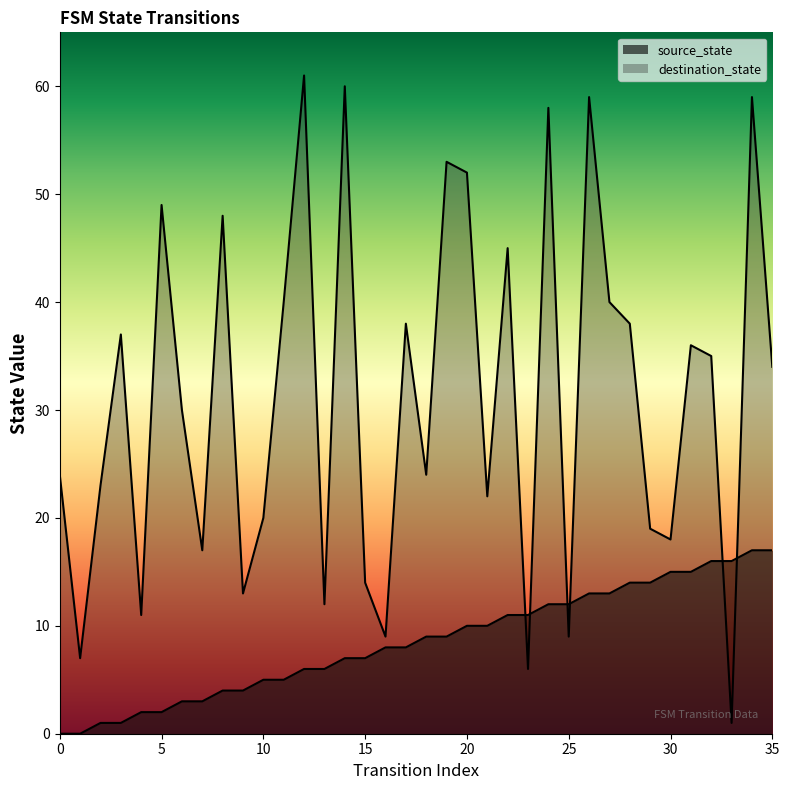

How many categories are shown in the chart?

36